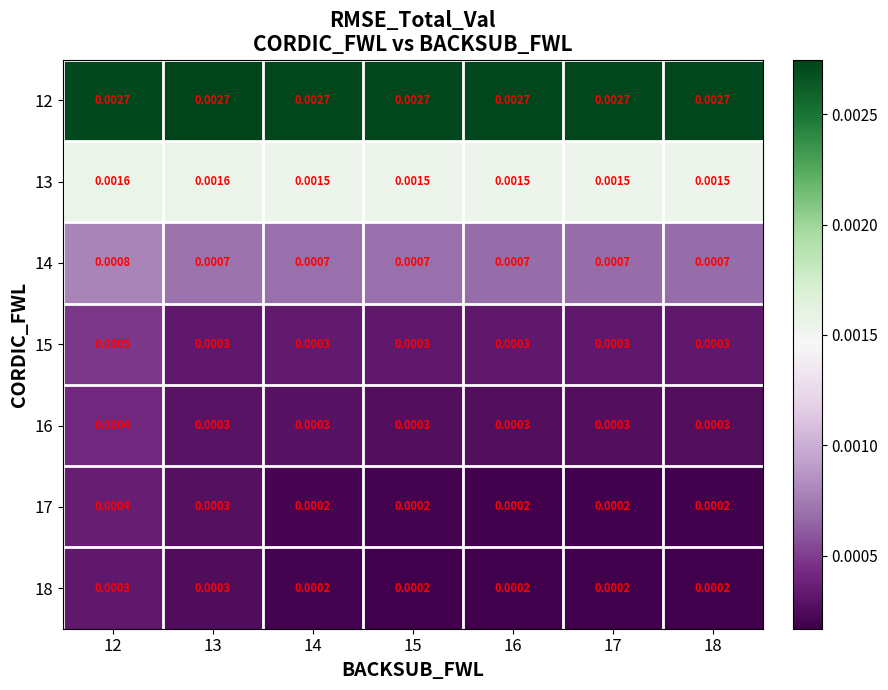

Is the value of 14 at 14 greater than the value of 18 at 17?

Yes